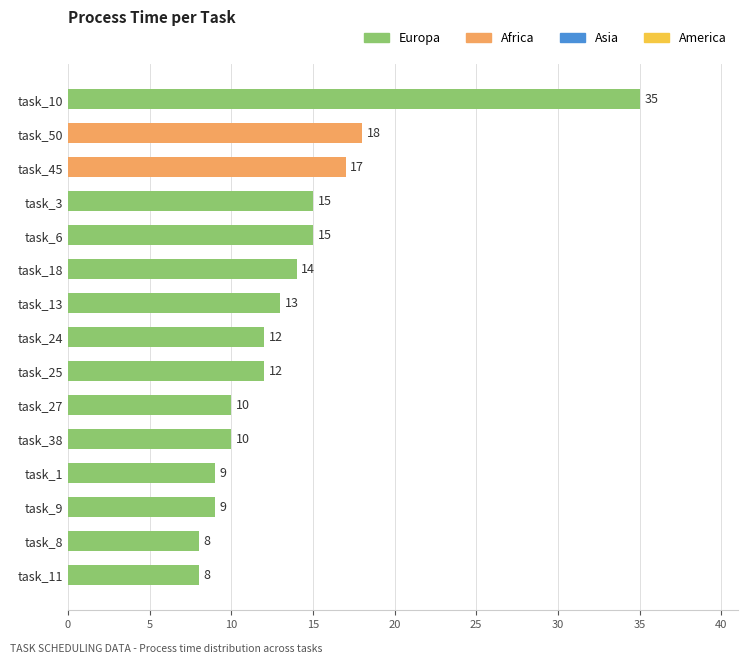

Reading bottom to top, list all the values displayed in this chart.

8	8	9	9	10	10	12	12	13	14	15	15	17	18	35